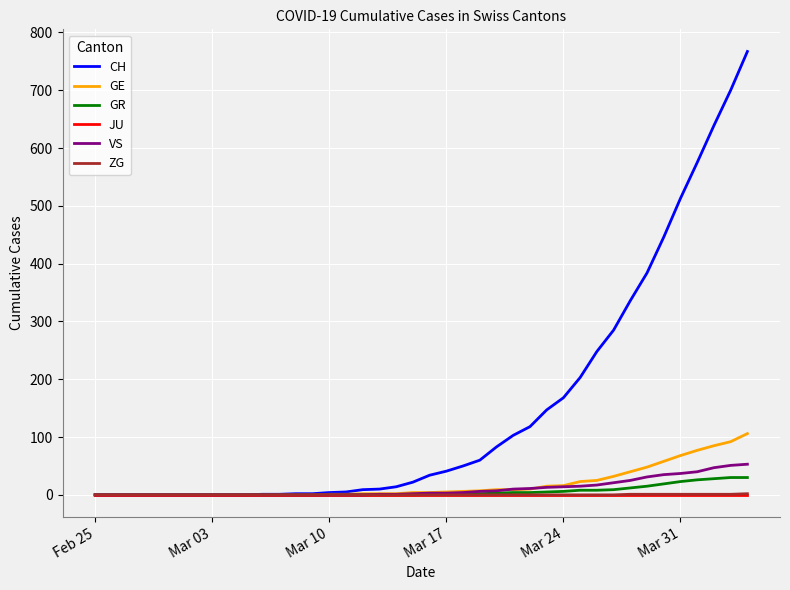

What is the highest value of the GR series?

30